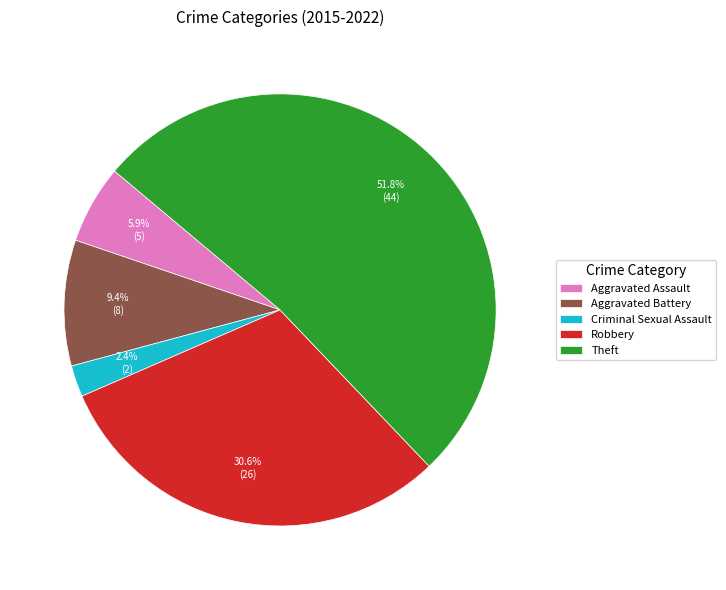

To the nearest percent, what is the average slice percentage?

20%